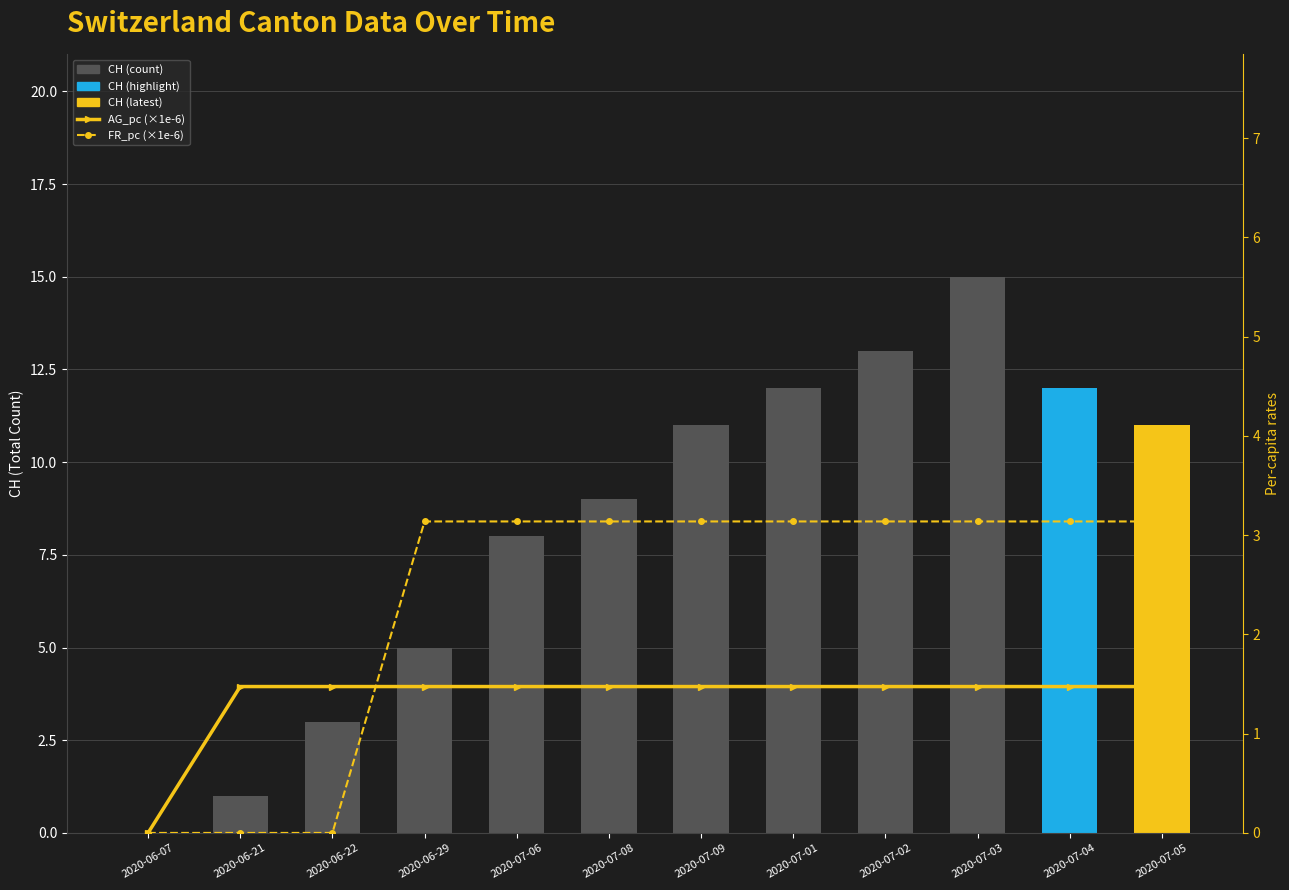

The AG_pc (×1e-6) series shows 1.5 at 2020-07-01. True or false?

True